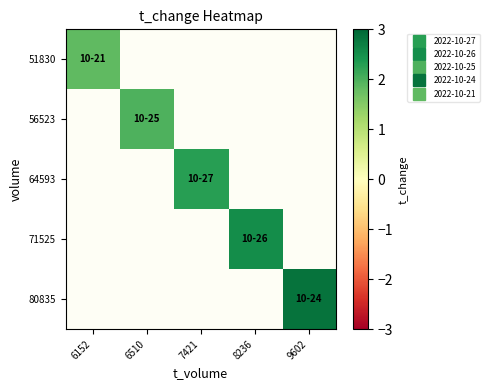

Is the value of 64593 at 6510 greater than the value of 71525 at 6152?

No